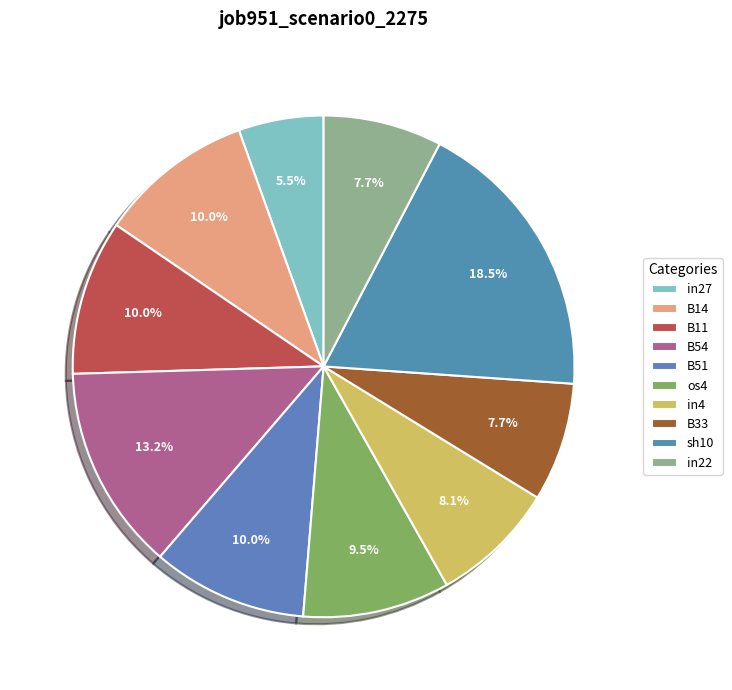

Rank the categories by value from lowest to highest.

in27, B33, in22, in4, os4, B14, B11, B51, B54, sh10